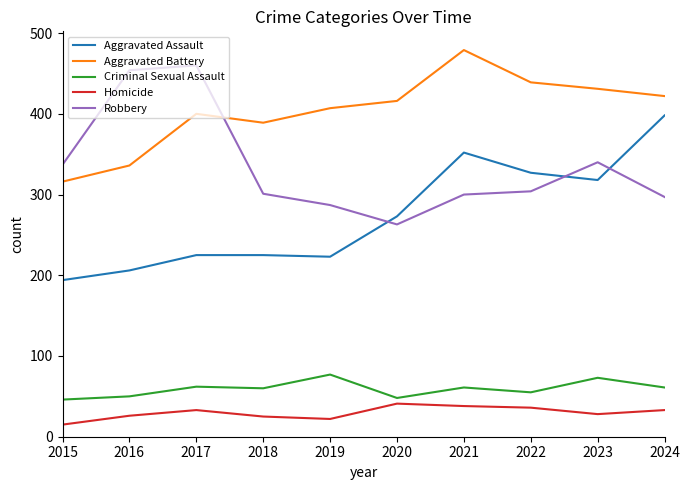

What is the sum of all Aggravated Assault values?

2741